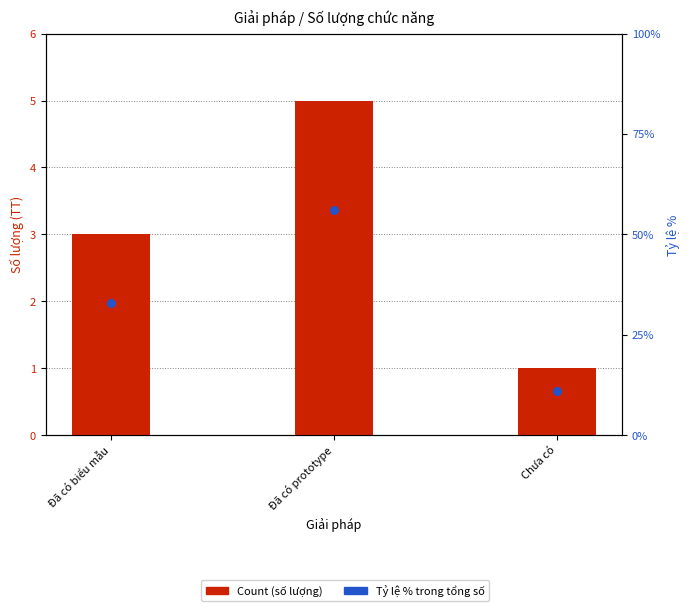

What are all the series names shown in the legend?

Count, Tỷ lệ %